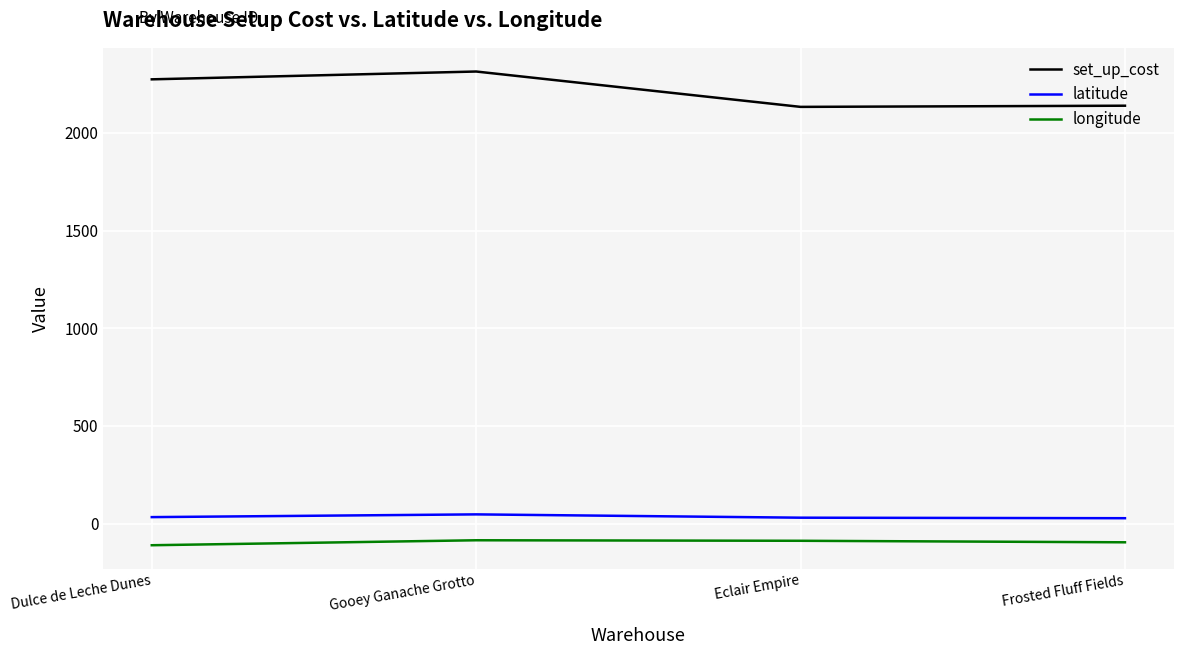

Where is the first local minimum for set_up_cost?

Eclair Empire